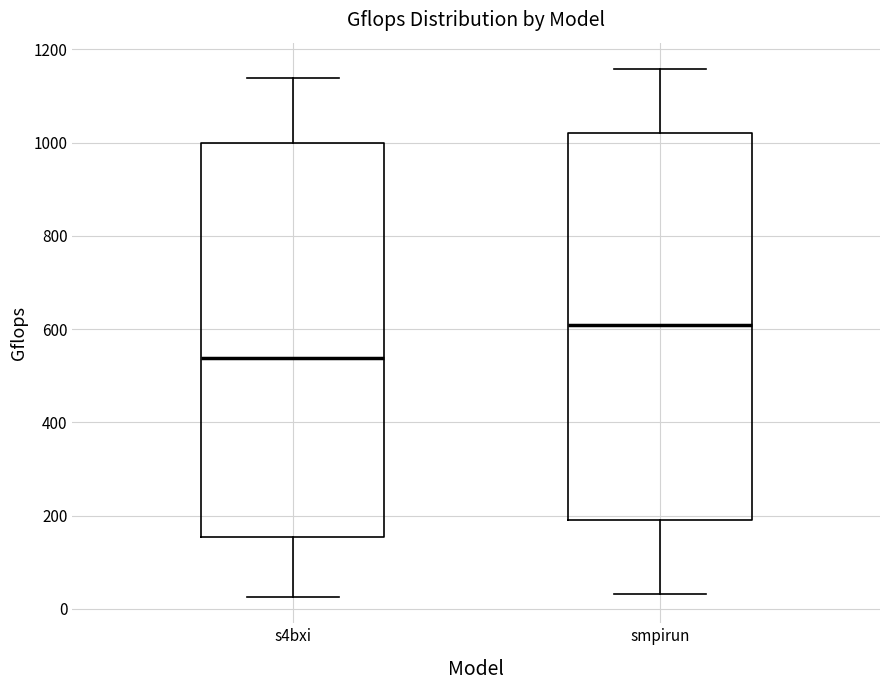

Reading left to right, transcribe this box plot: for each box, give where its median line is, the range the box spans, and where its two whiskers end, as read against the y-axis. The values are not printed on the chart, so give them approximately, as read against the axis.

s4bxi: median 540, box 160 to 1000, whiskers 20 to 1140
smpirun: median 600, box 200 to 1020, whiskers 40 to 1160